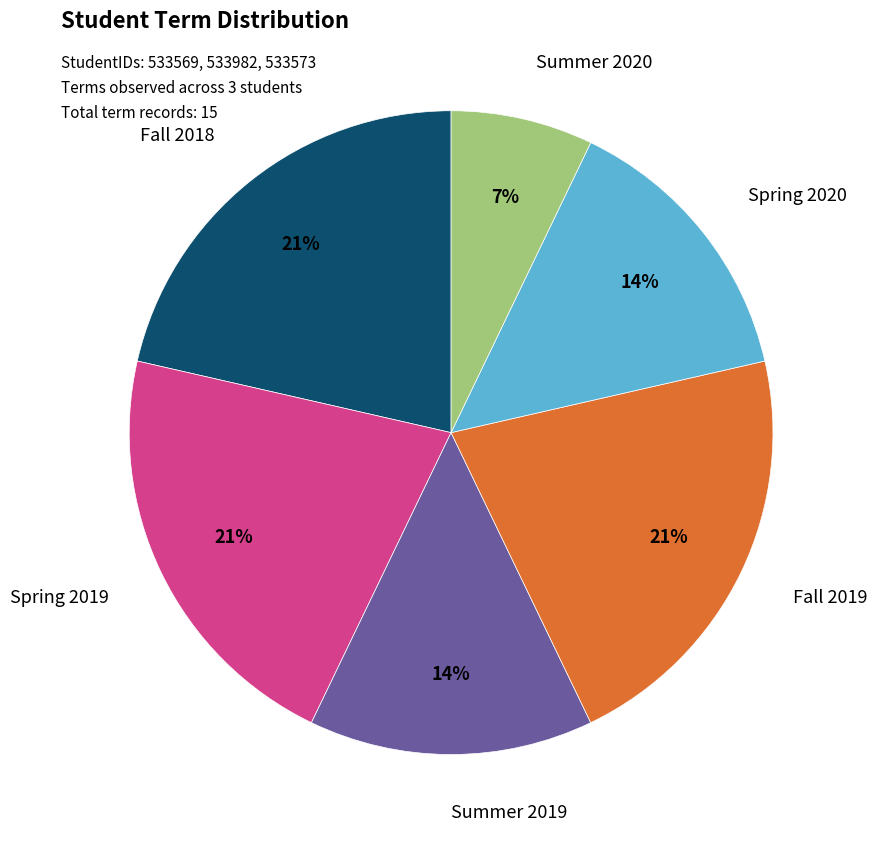

Is there a majority slice in this chart?

No